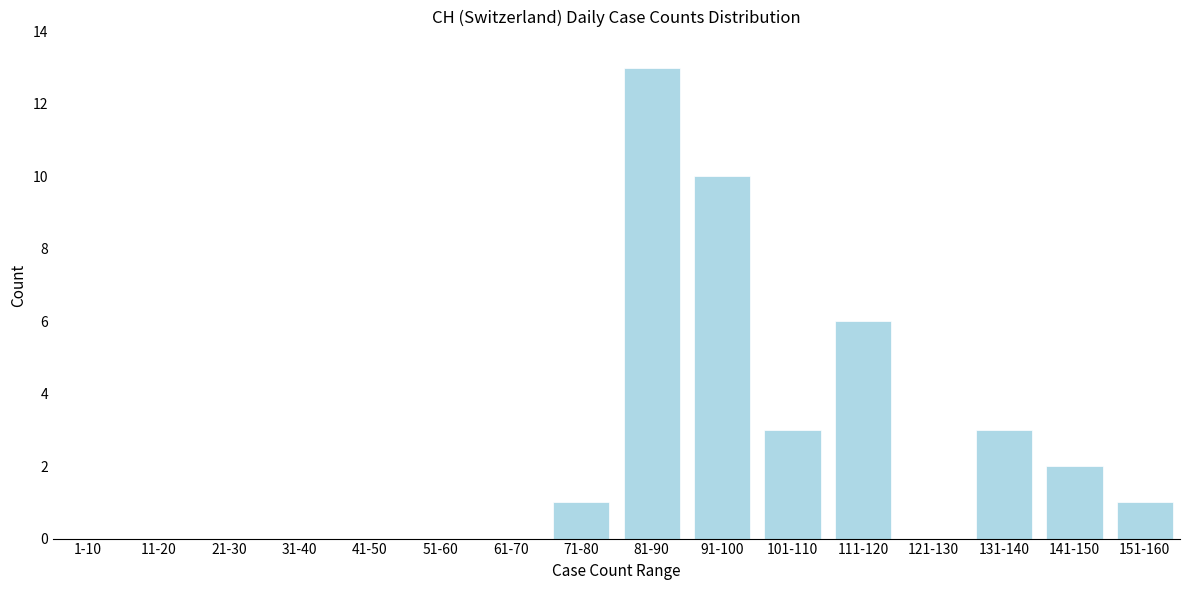

Reading left to right, list all the values displayed in this chart.

1-10=0	11-20=0	21-30=0	31-40=0	41-50=0	51-60=0	61-70=0	71-80=1	81-90=13	91-100=10	101-110=3	111-120=6	121-130=0	131-140=3	141-150=2	151-160=1